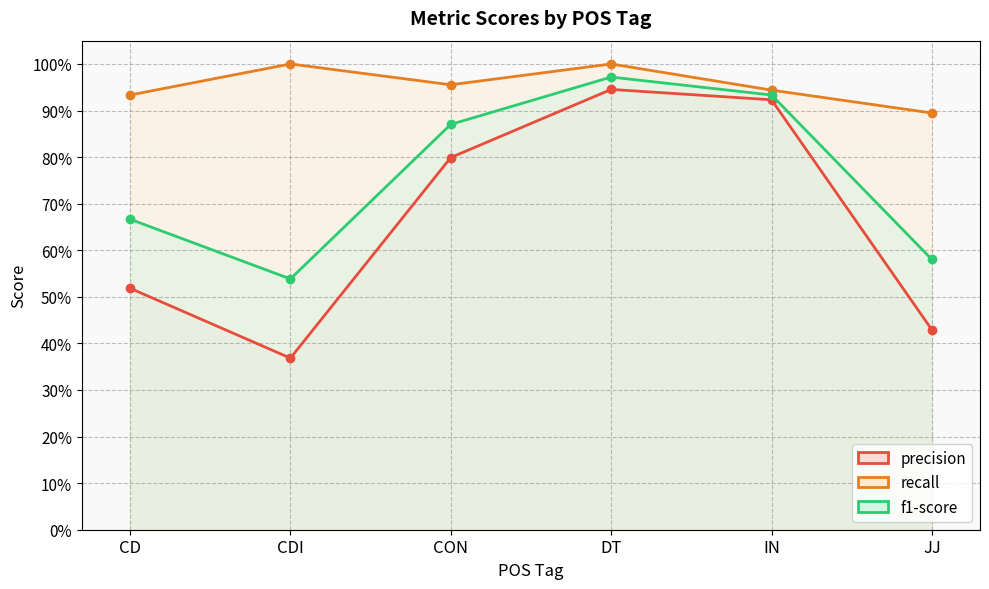

What is the difference between the highest and lowest values at JJ?

0.5